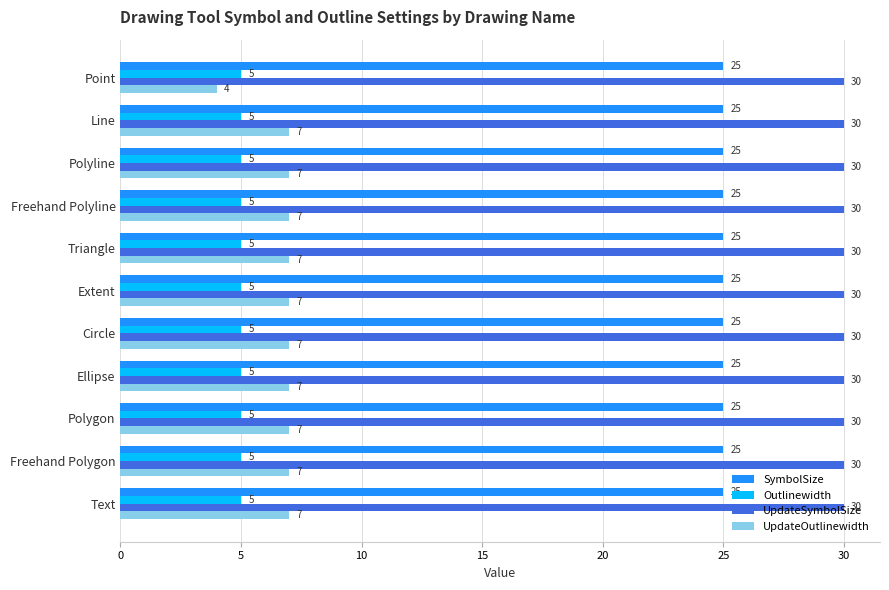

Which series has the widest spread of values?

UpdateOutlinewidth